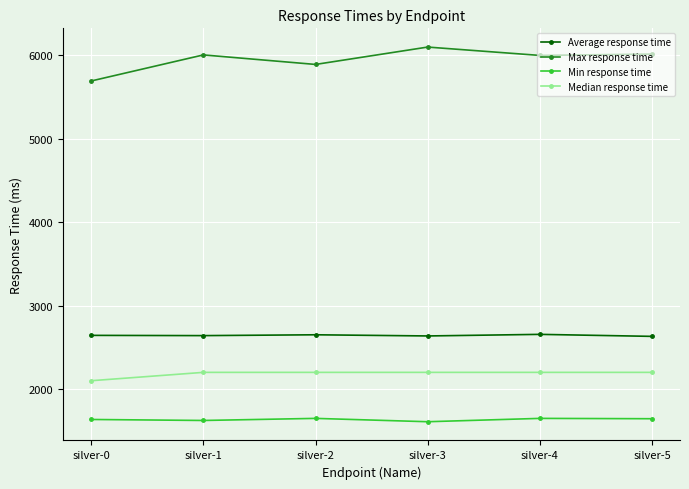

What is the spread (max minus min) of values at silver-4?

4346